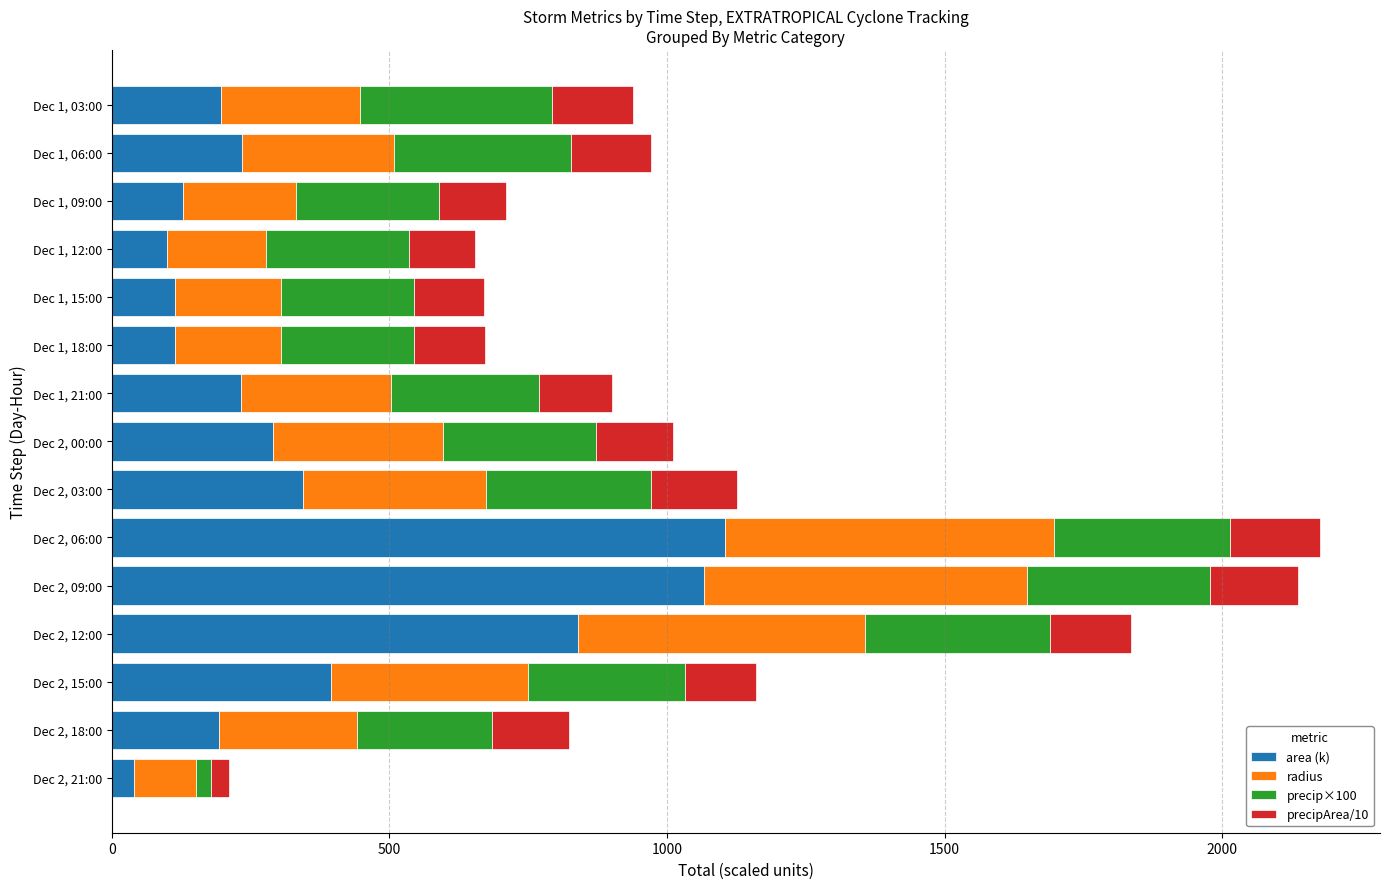

What is the difference between the maximum and second lowest values in the area (k) series?

1005.0